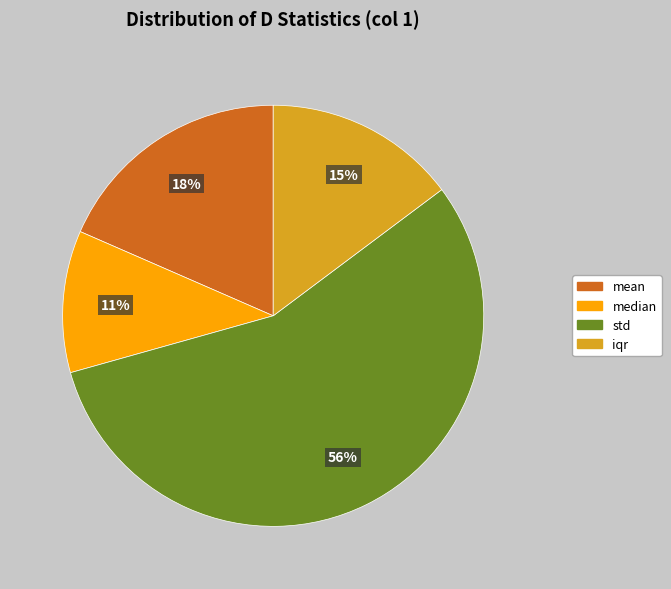

Which has a higher value, iqr or mean?

mean